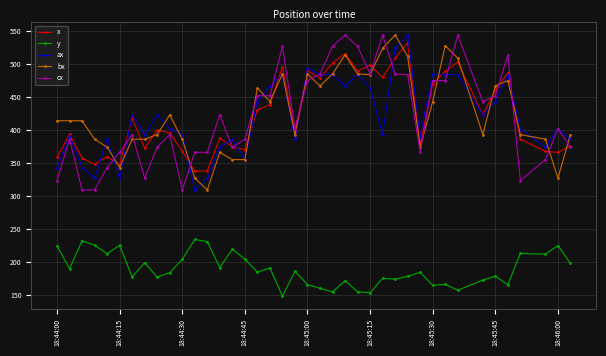

What is the value of the bx point at the 5th from the left?

374.0